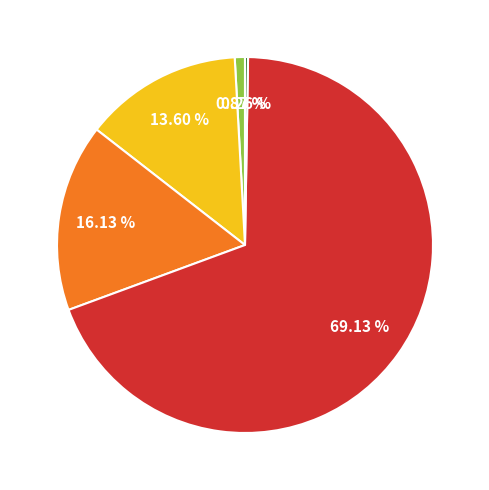

Does any single category account for the majority?

Yes